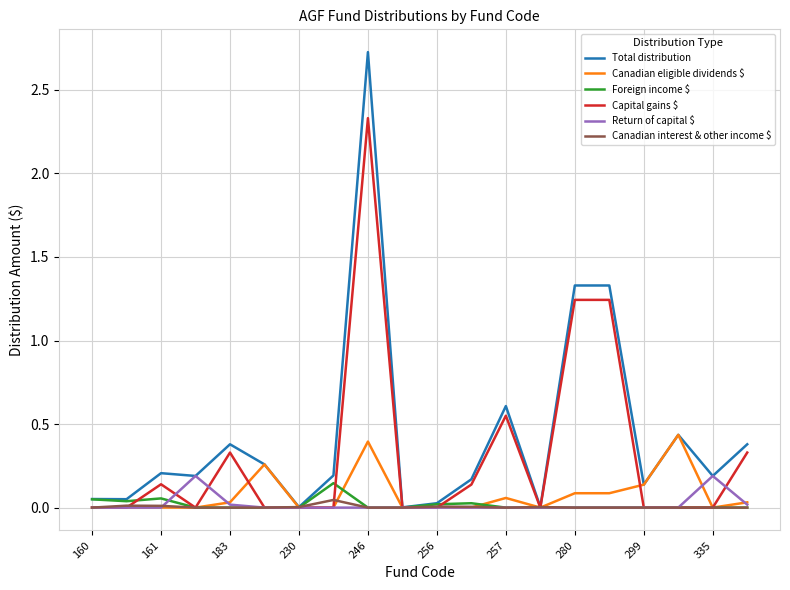

What is the maximum value for Total distribution?

2.7